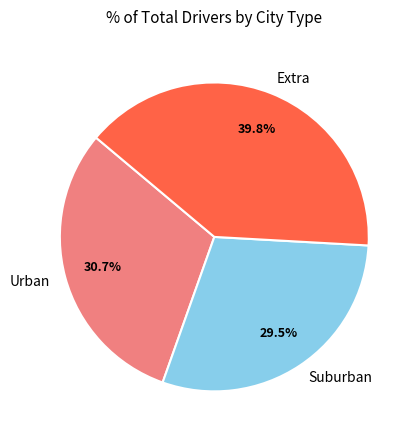

Between Suburban and Extra, which is larger?

Extra